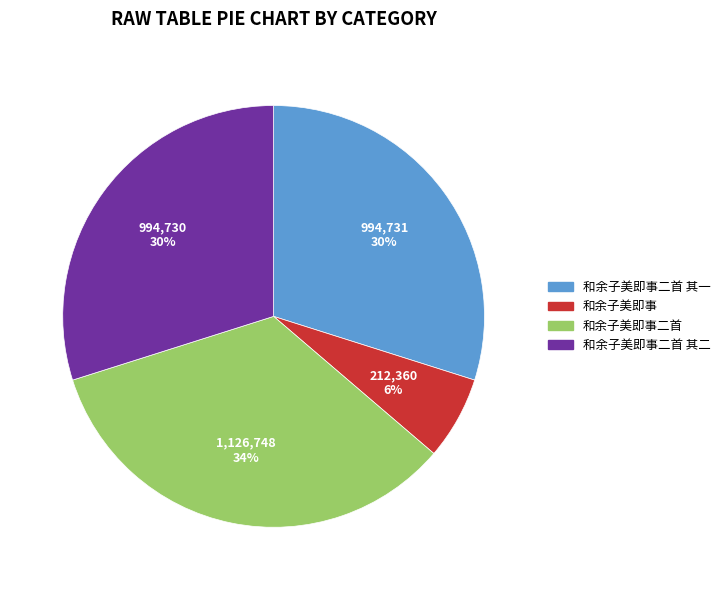

Do 和余子美即事二首 其二 and 和余子美即事二首 其一 together represent more than half of the pie?

Yes